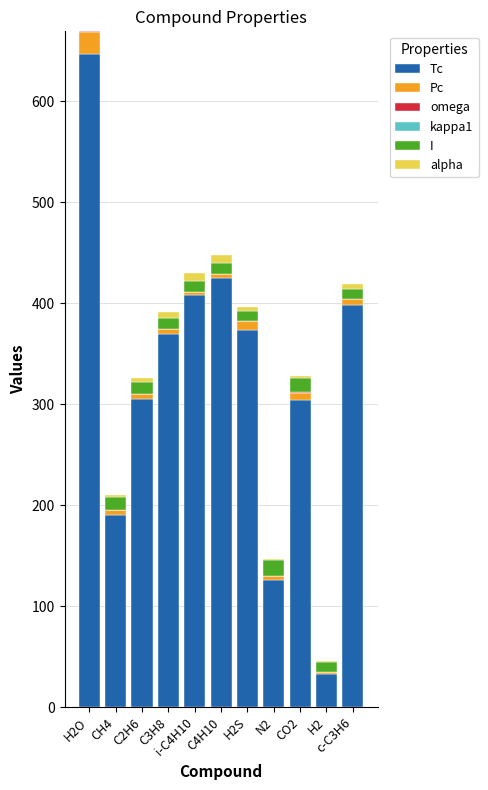

What is the maximum value for Tc?

647.1